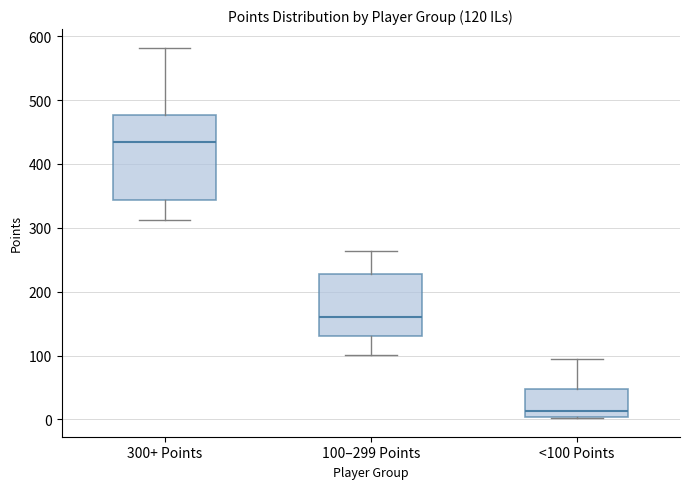

Which box has the highest median line?

300+ Points